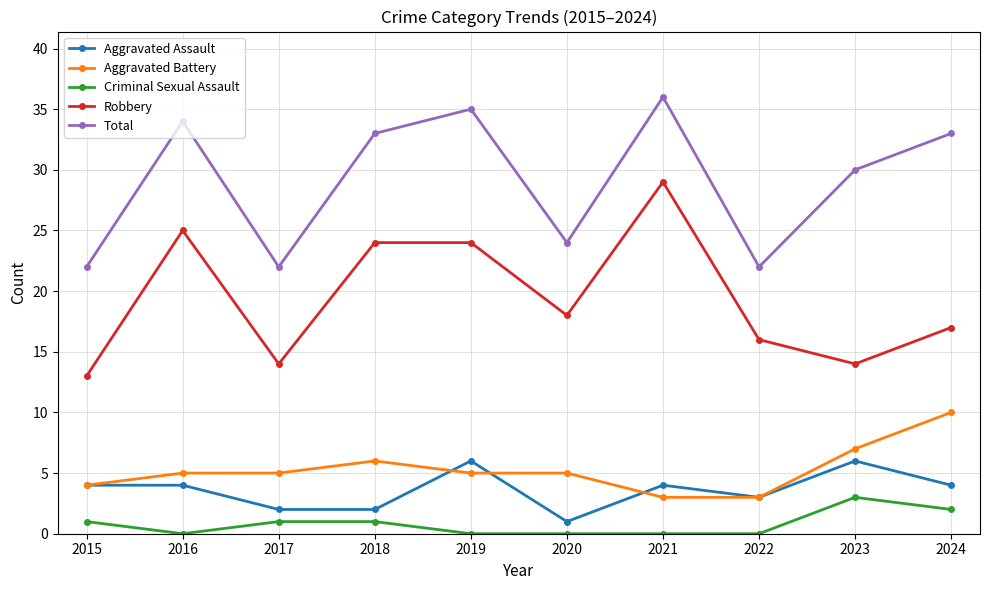

What is the greatest value displayed?

36